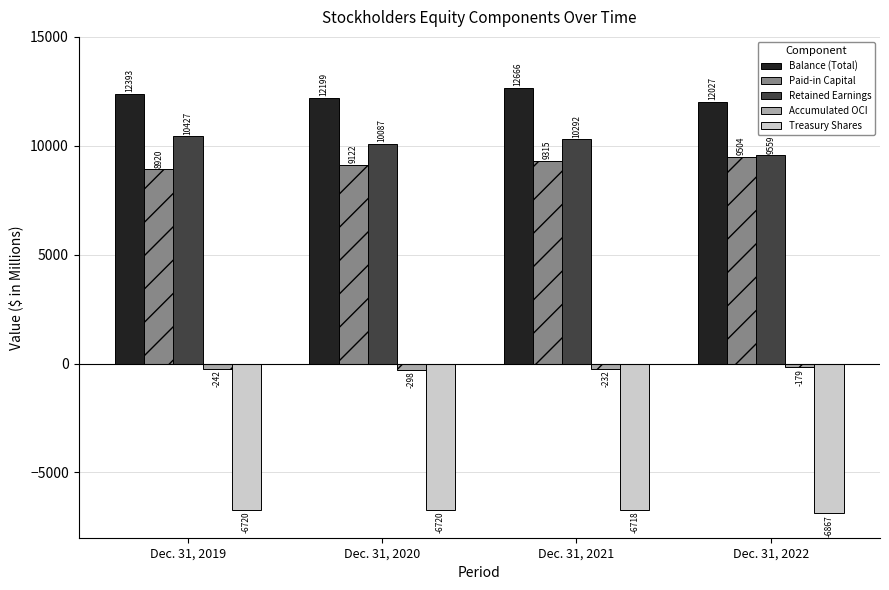

The Retained Earnings series shows 9559.3 at Dec. 31, 2022. True or false?

True